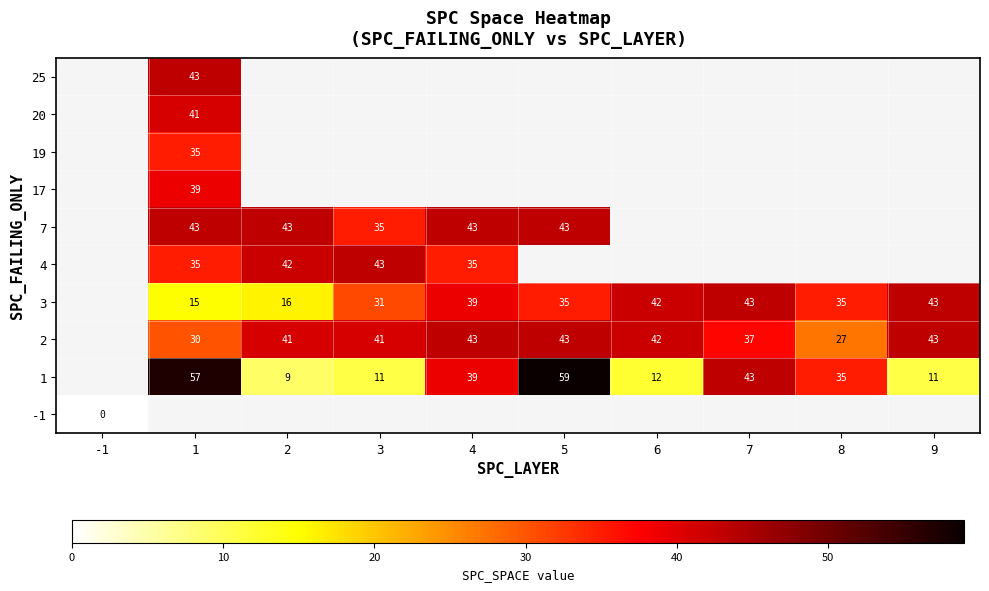

The 1 series shows 9 at 2. True or false?

True